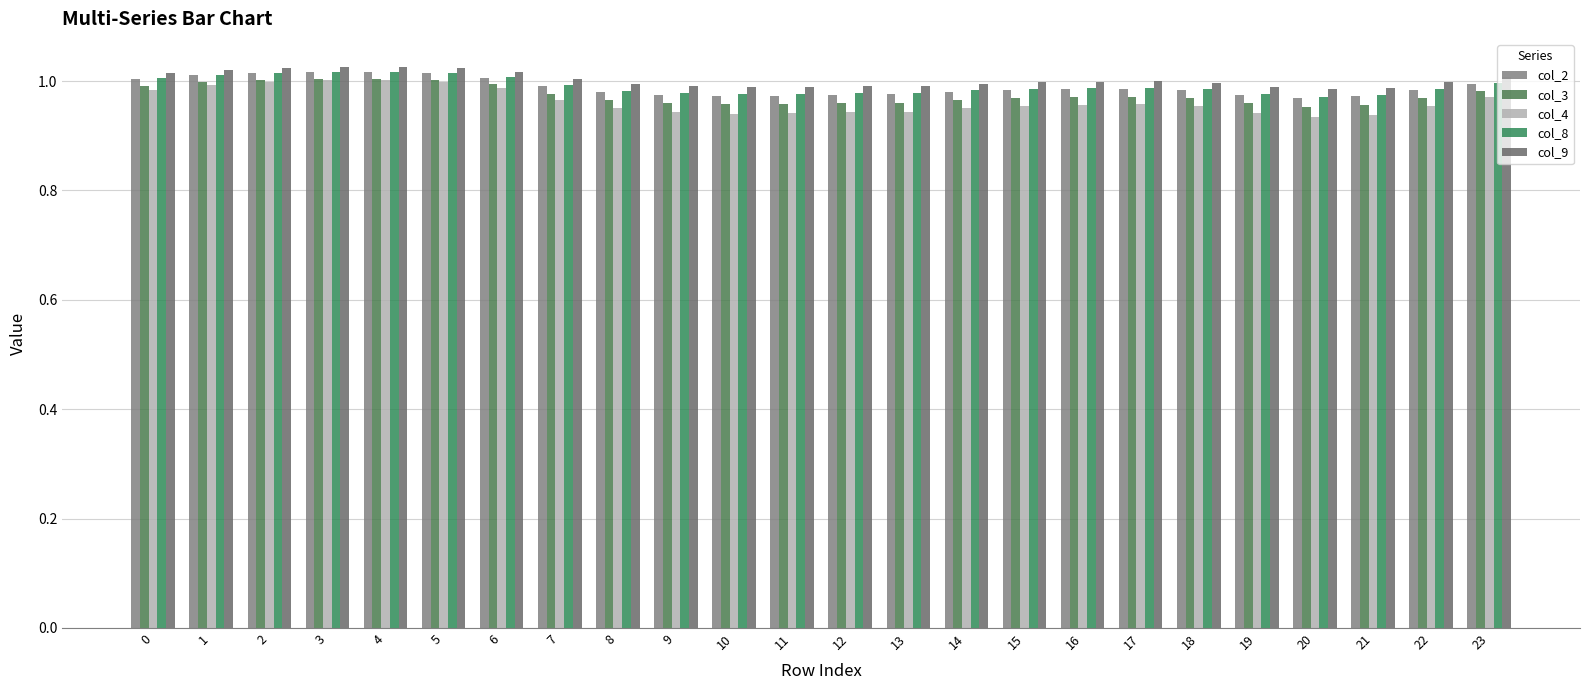

What are all the series names shown in the legend?

col_2, col_3, col_4, col_8, col_9